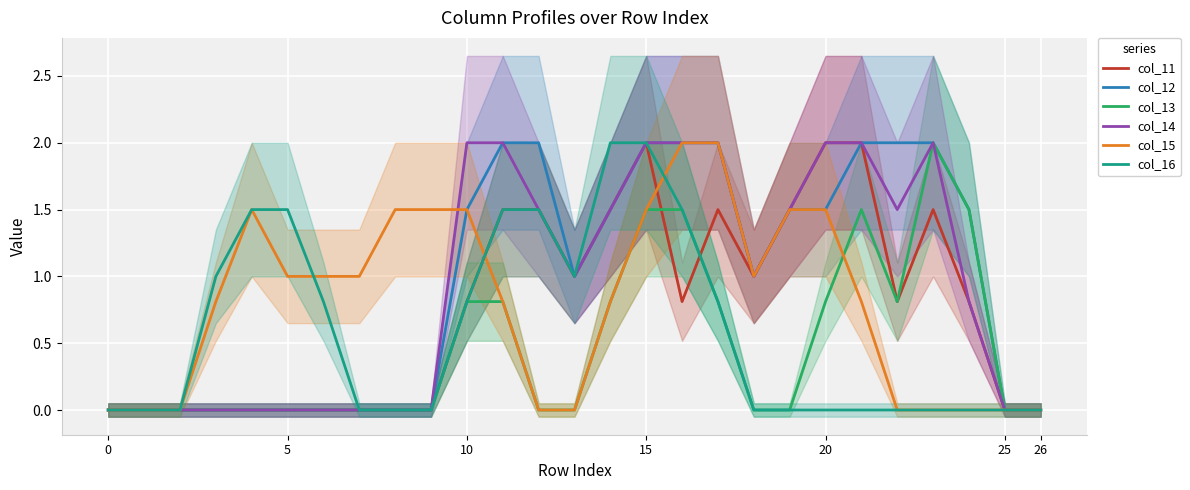

At which category is the sum across all series the highest?

15